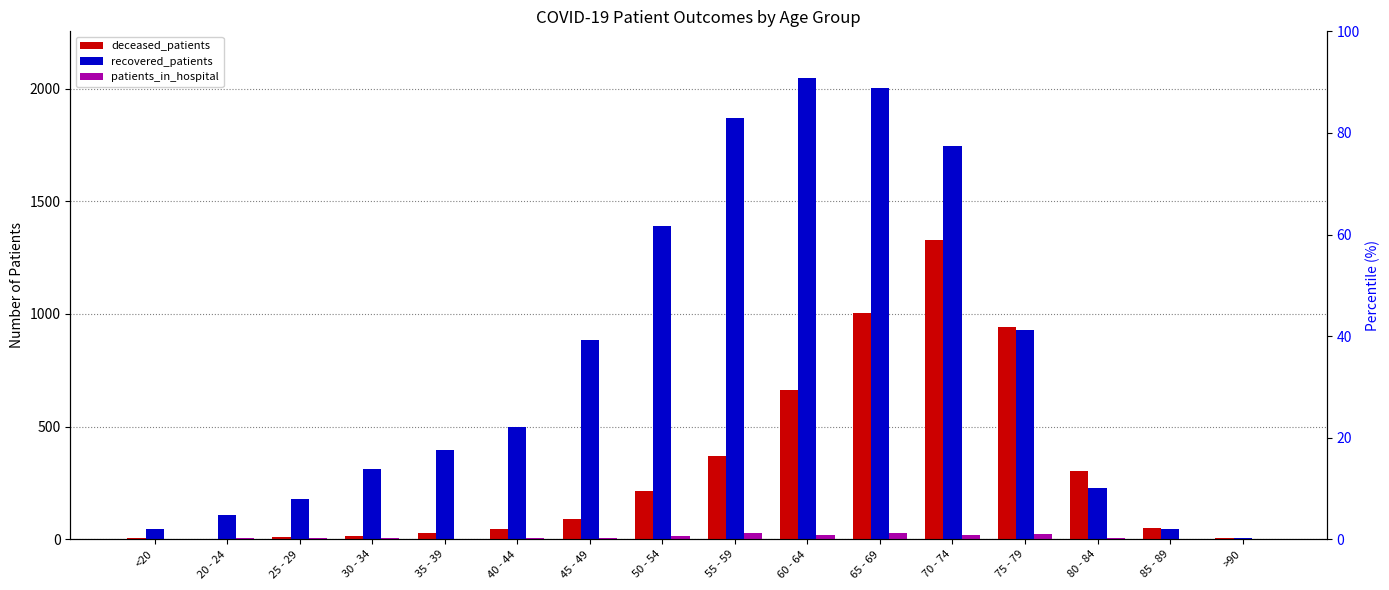

What value does the deceased_patients series have at 35 - 39, to the nearest 10?

30